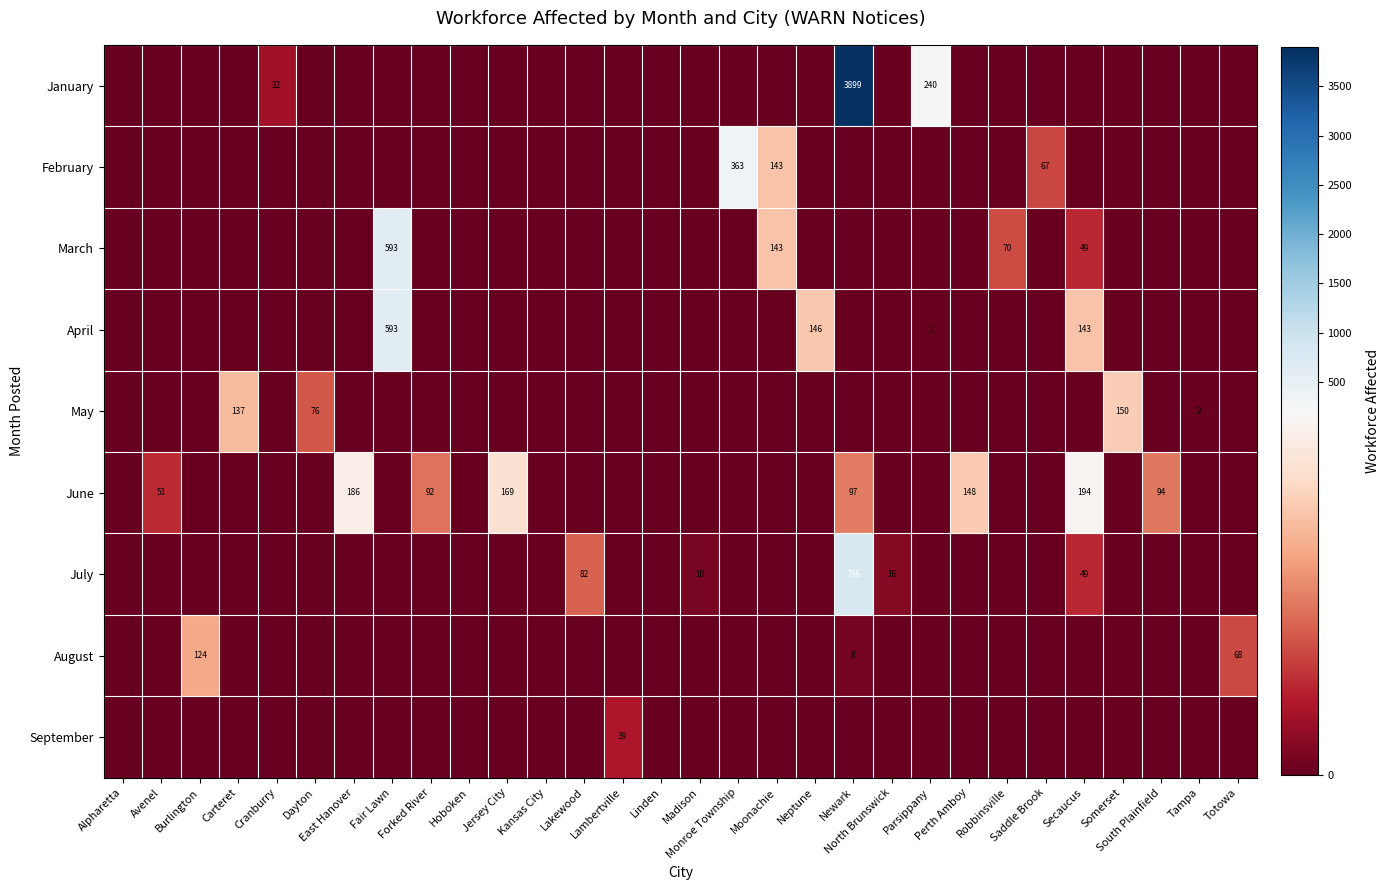

Which category has the highest value across all series?

Newark